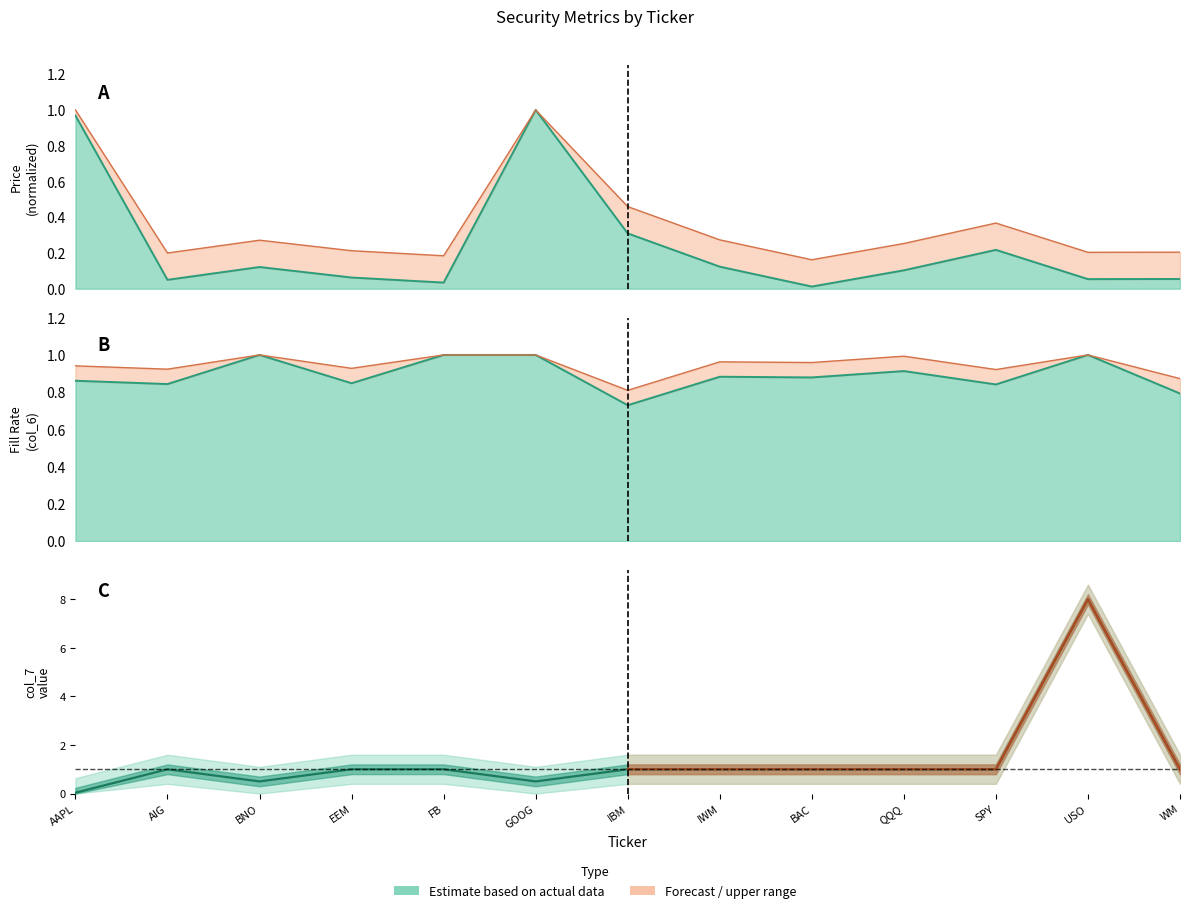

Is the value of Price (col_2) at QQQ greater than the value of Fill Rate (col_6) at FB?

No